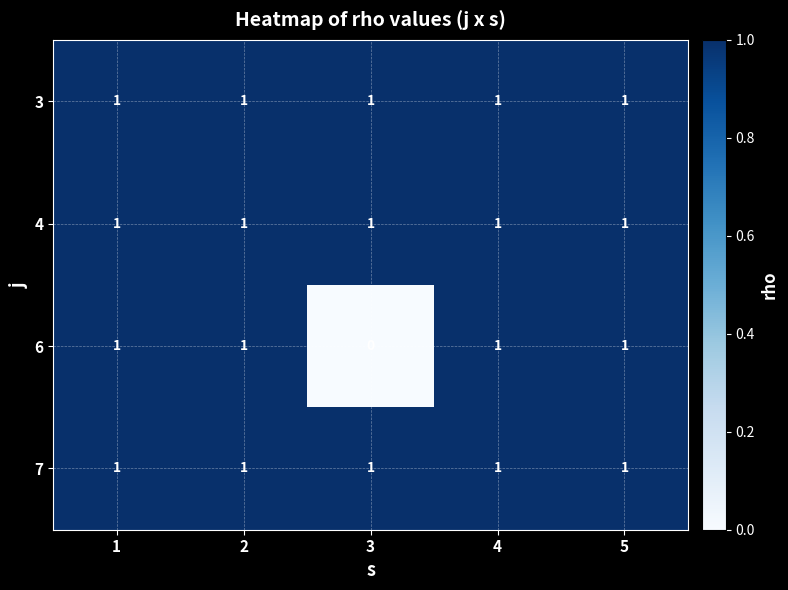

At how many categories does at least one series exceed 0?

5